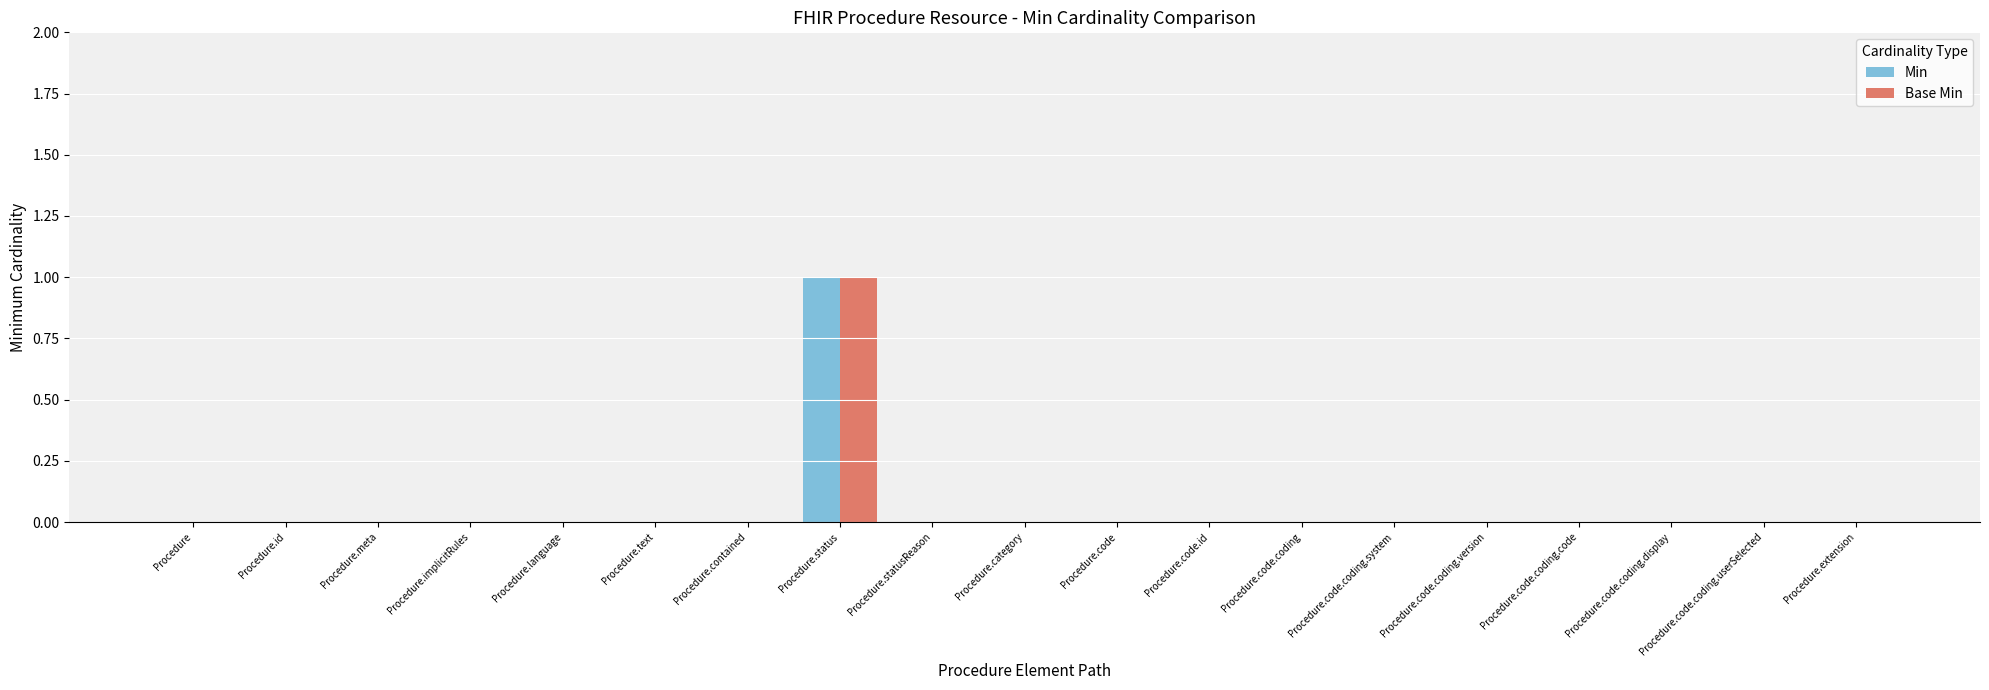

At which category is the sum across all series the highest?

Procedure.status